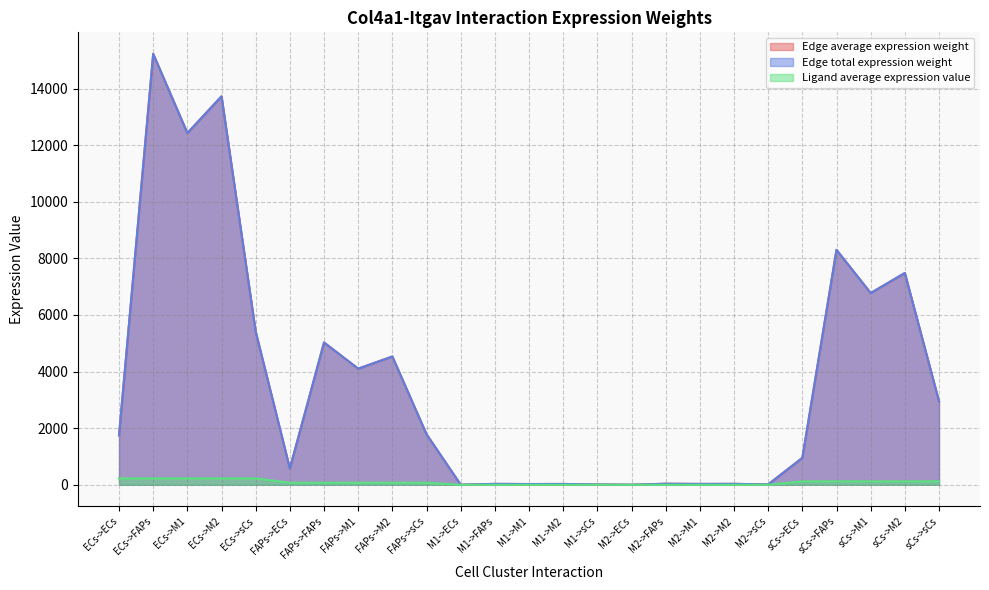

Between ECs->M2 and sCs->FAPs, which is larger?

ECs->M2